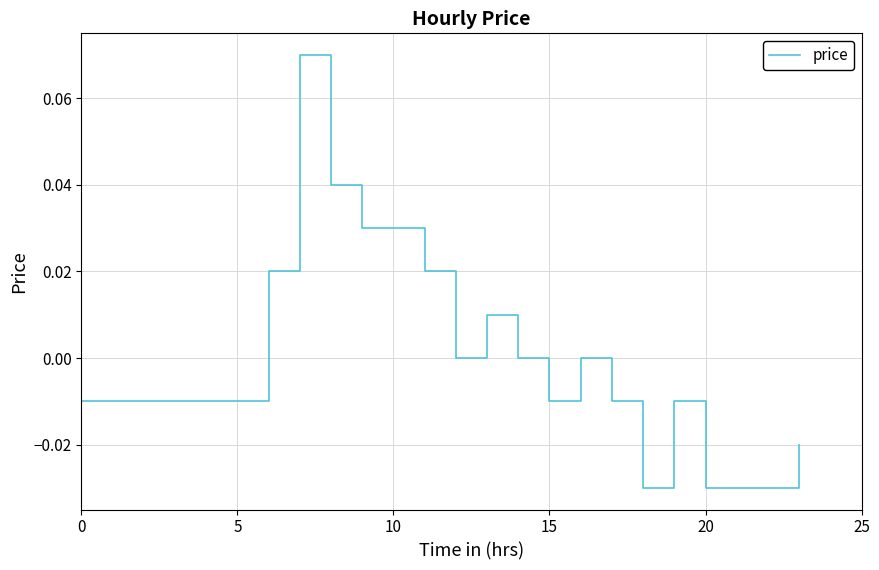

Reading left to right, what are all the values shown in this chart?

-0.0	-0.0	-0.0	-0.0	-0.0	-0.0	0.0	0.1	0.0	0.0	0.0	0.0	0.0	0.0	0.0	-0.0	0.0	-0.0	-0.0	-0.0	-0.0	-0.0	-0.0	-0.0